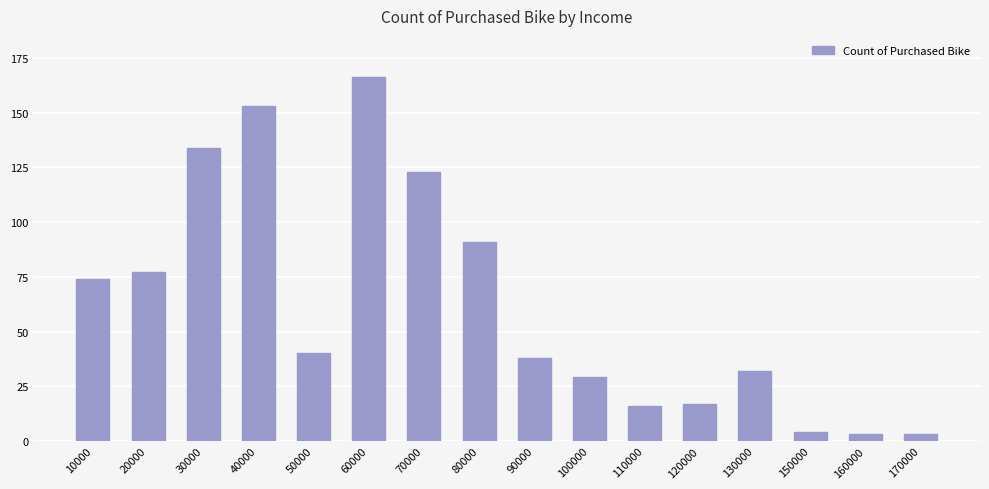

What is the greatest value displayed?

166